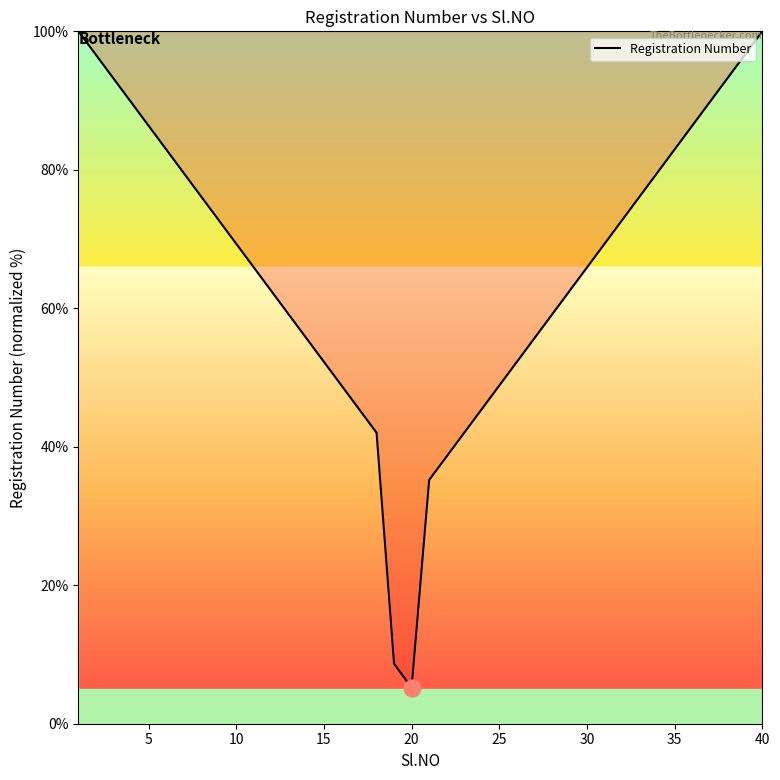

What is the minimum value shown in the chart?

5.2